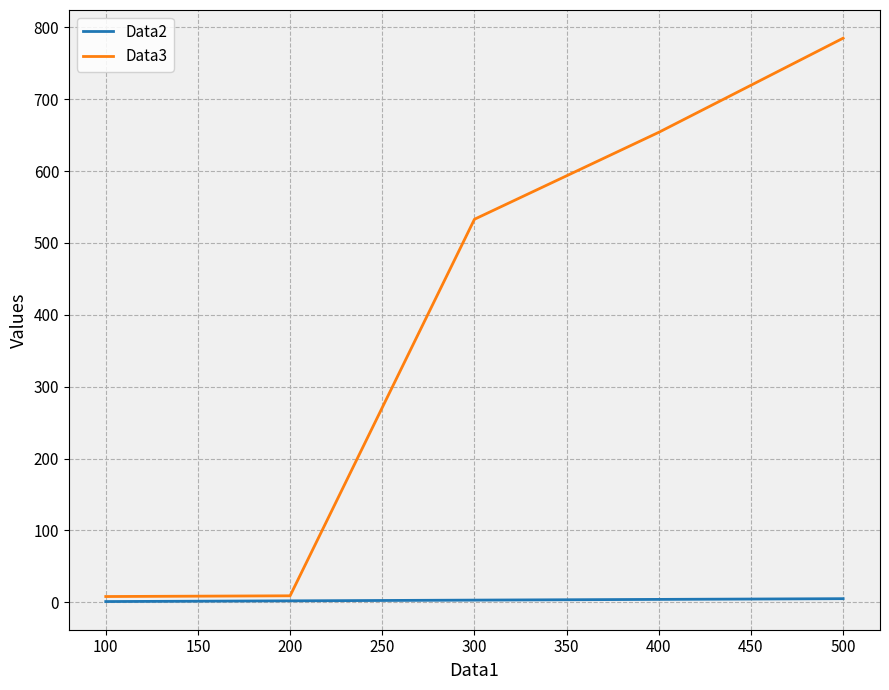

What value does the Data2 series have at 200?

2